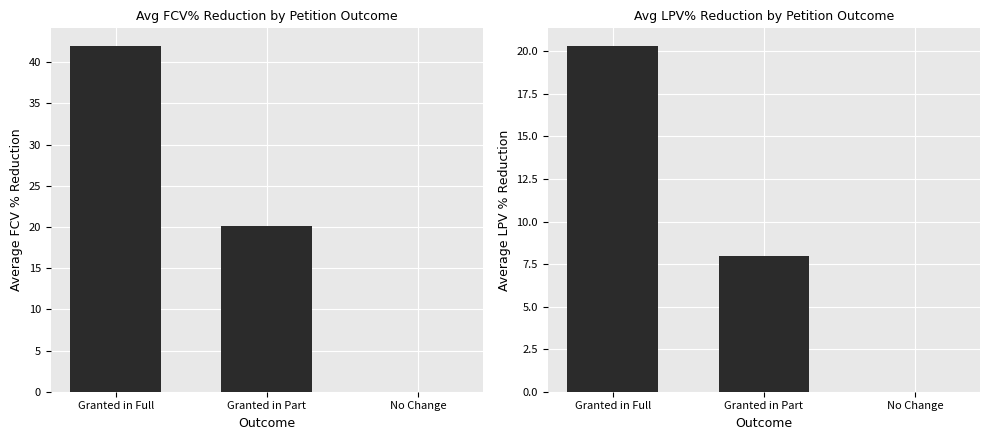

How many distinct data groups are displayed?

2